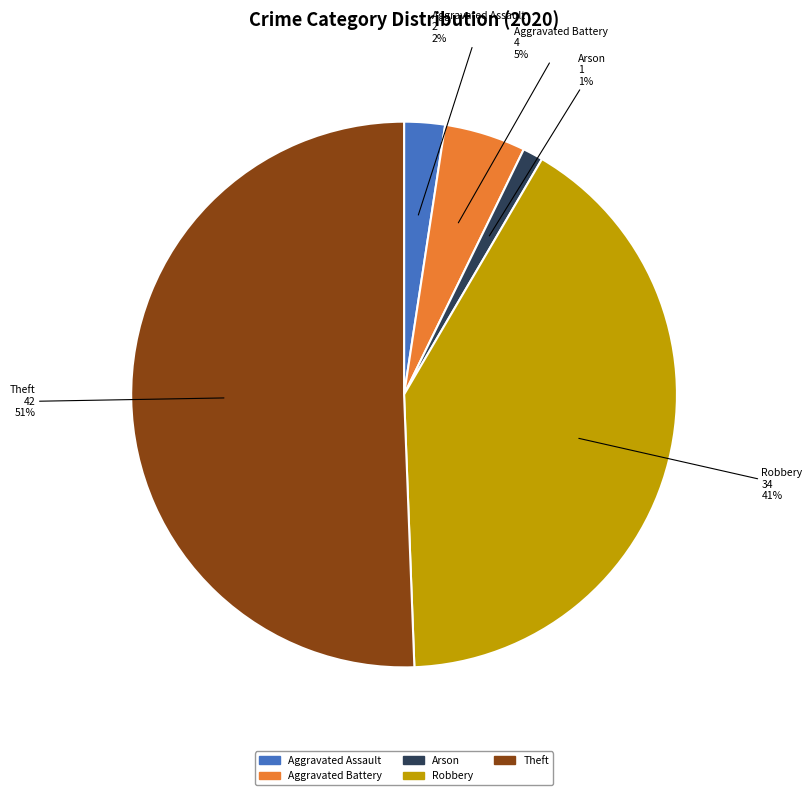

To the nearest percent, what is the average slice percentage?

20%